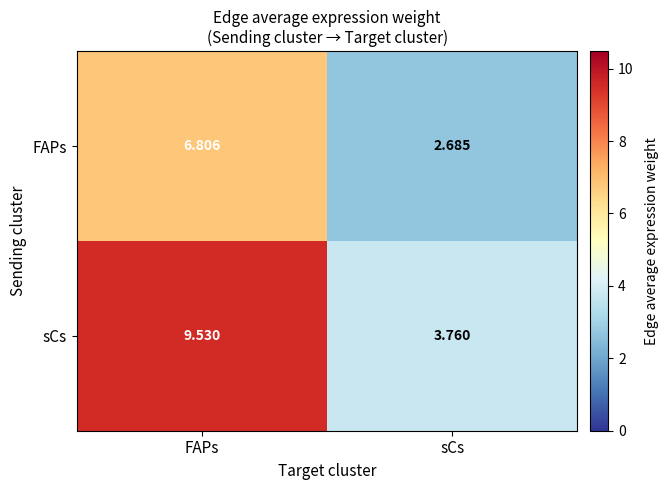

List the series in order of their peak value, highest first.

sCs, FAPs